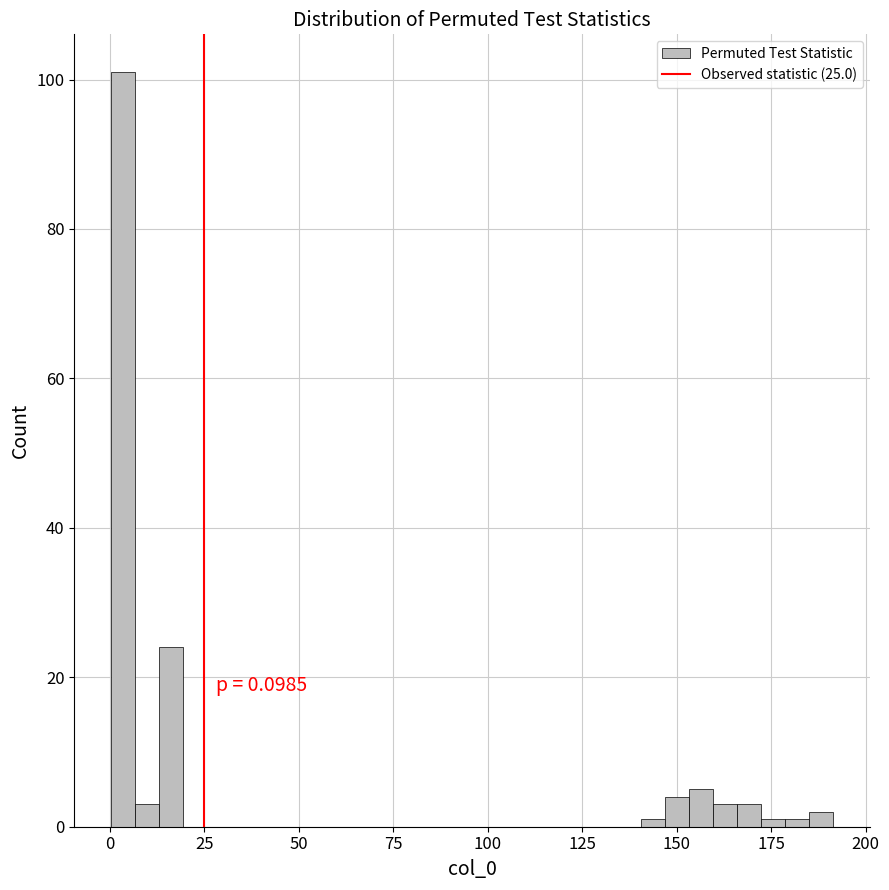

Around what value on the x-axis is the tallest bar? Give the approximate position of its centre, as read against the axis.

5